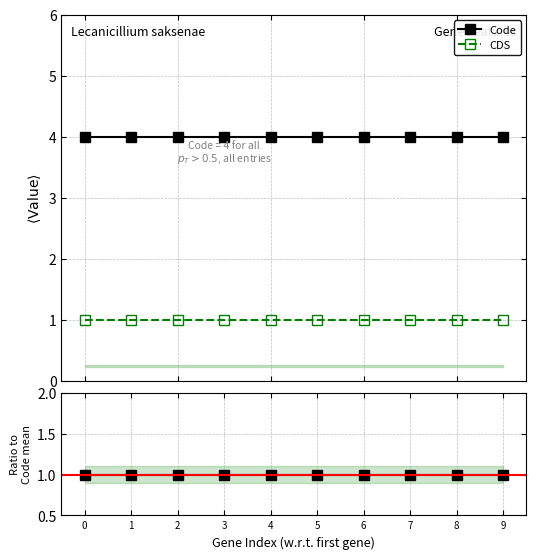

What is the maximum value shown in the chart?

4.0